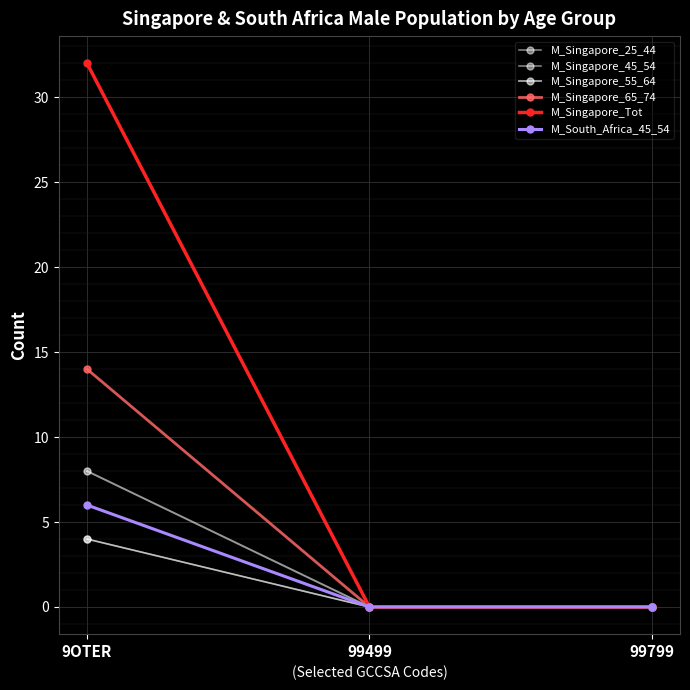

What is the label of the 2nd point from the left?

99499